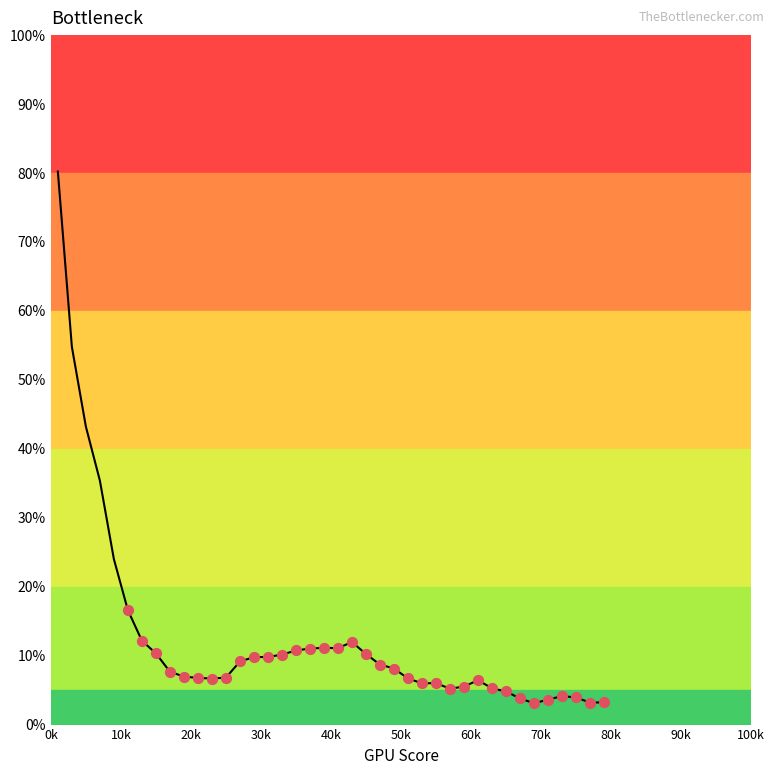

What is the maximum value shown in the chart?

80.2